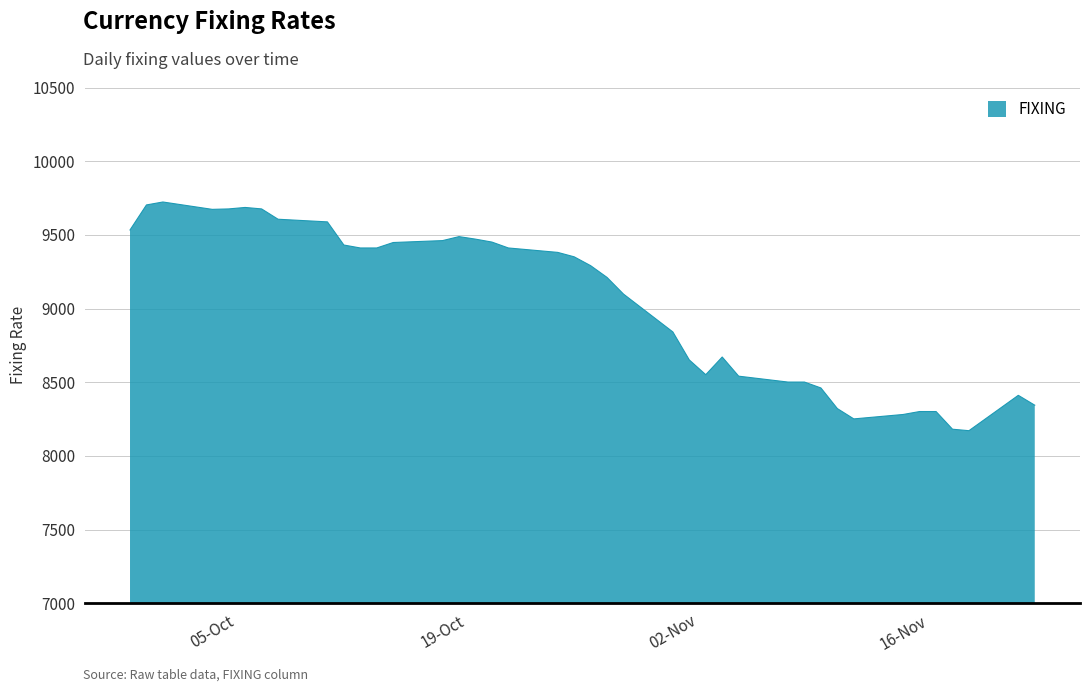

What is the smallest value displayed?

8171